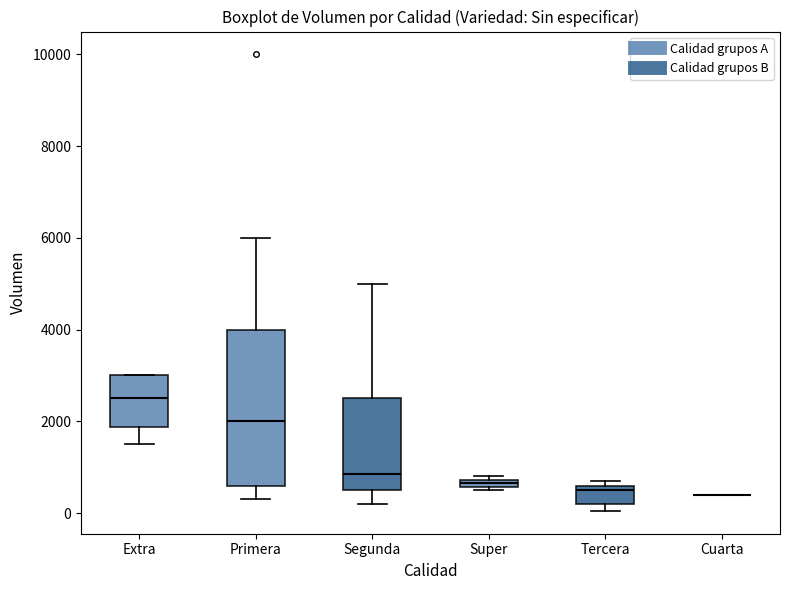

Comparing the boxes themselves (not the whiskers), which one is the tallest?

Primera